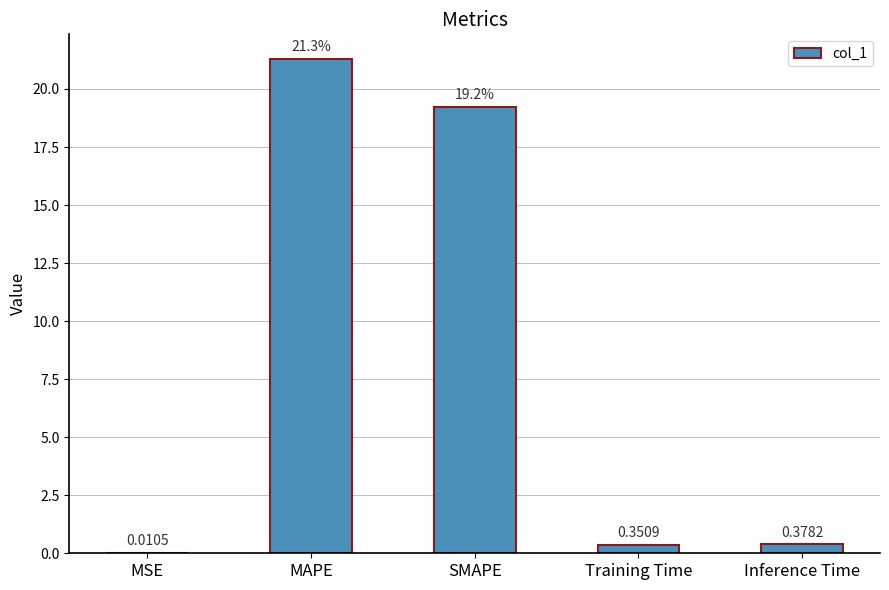

Between Training Time and SMAPE, which is larger?

SMAPE